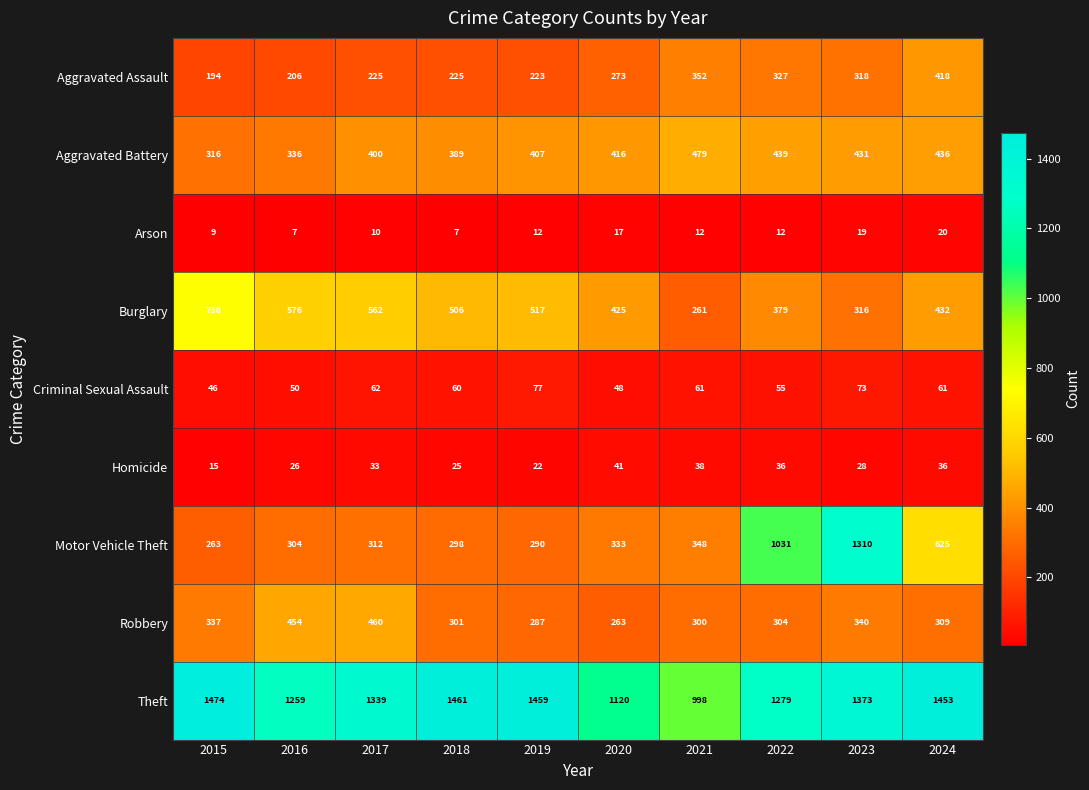

What is the difference between the Criminal Sexual Assault values at 2022 and 2016?

5